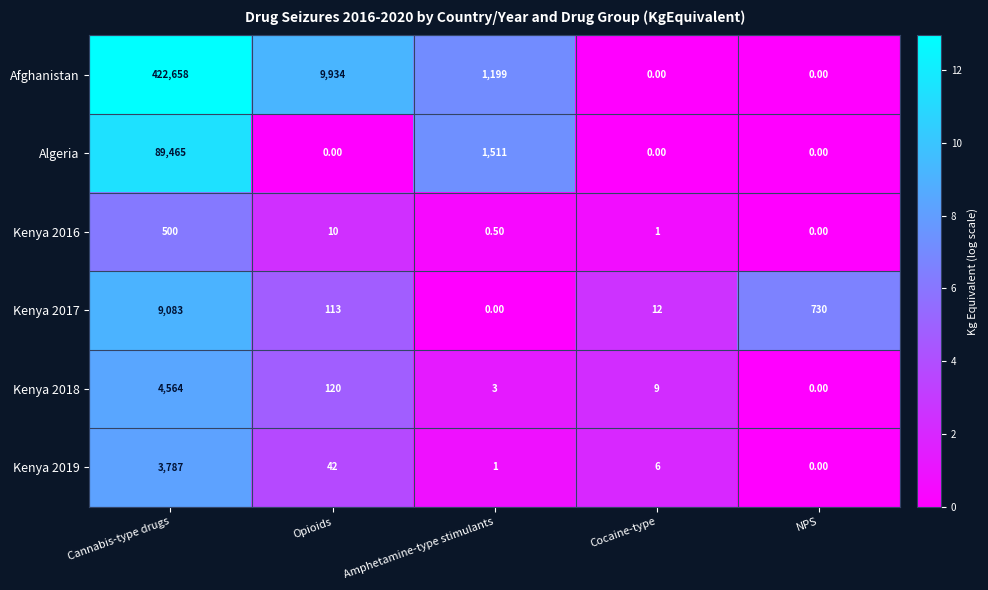

At Cannabis-type drugs, list the series in order from smallest to largest.

Kenya 2016, Kenya 2019, Kenya 2018, Kenya 2017, Algeria, Afghanistan